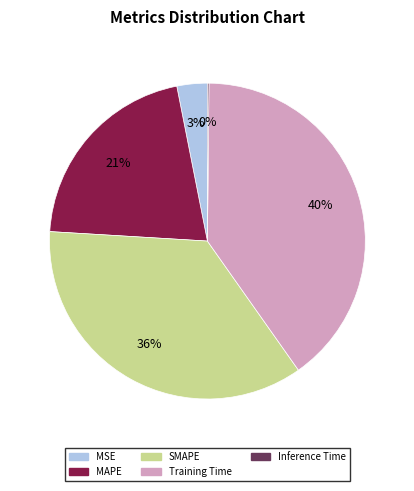

True or false: SMAPE accounts for 42% of the total.

False